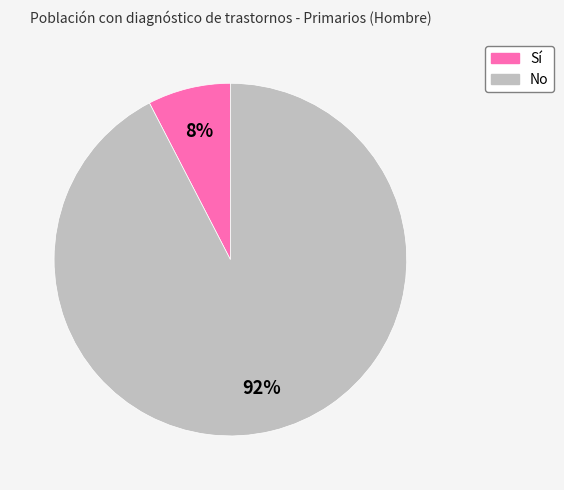

To the nearest percent, what portion does Sí represent?

8%